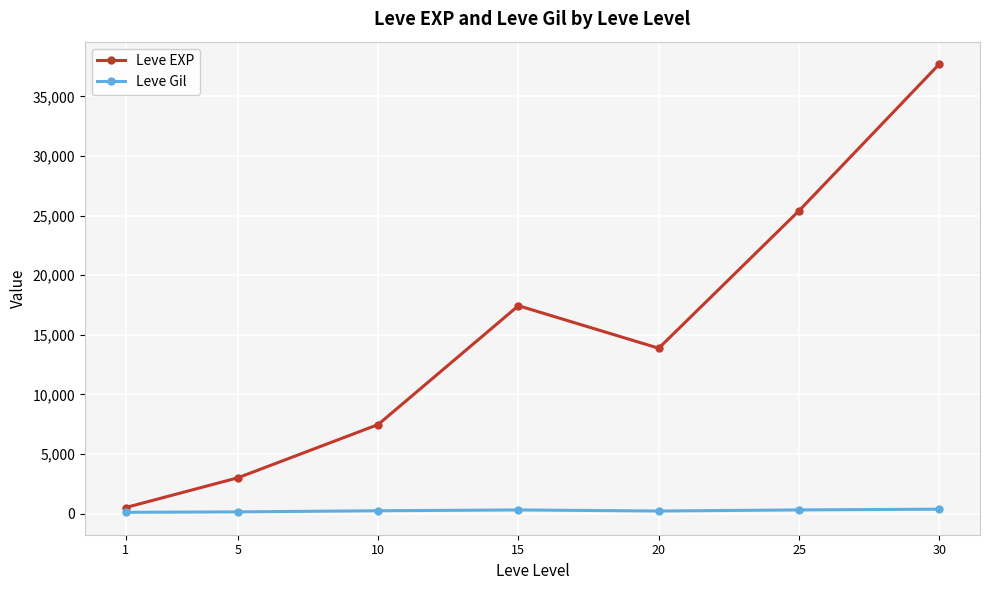

What is the greatest value displayed?

37715.0